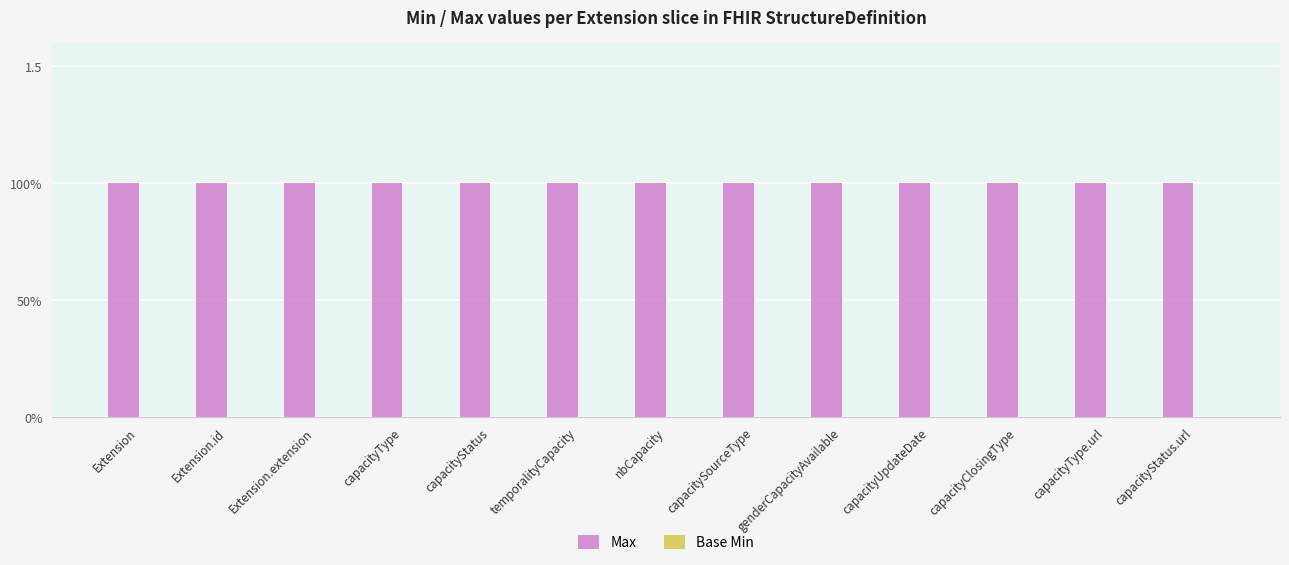

Between nbCapacity and capacitySourceType, which series saw the biggest shift?

Max